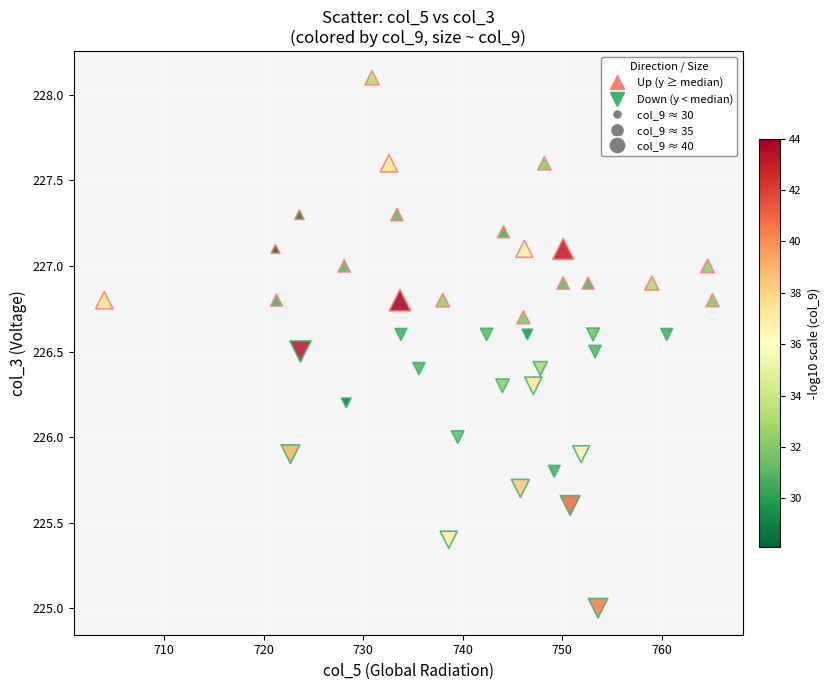

Which series reaches the minimum Y coordinate?

Down (y < median)